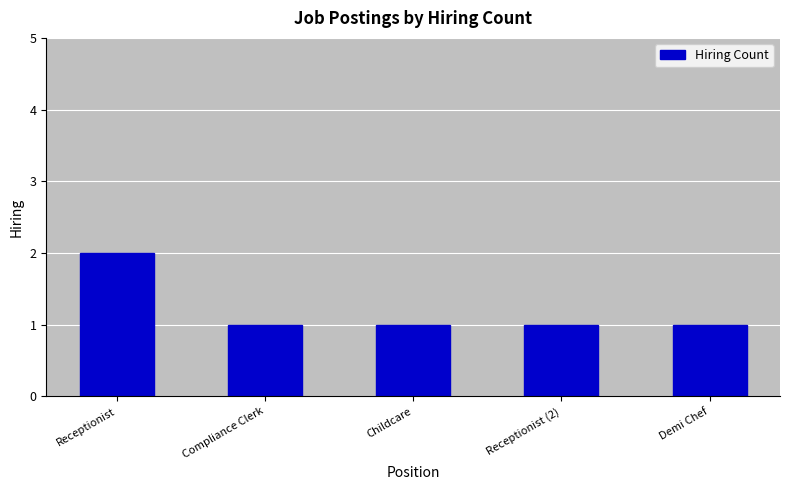

How many categories are shown in the chart?

5